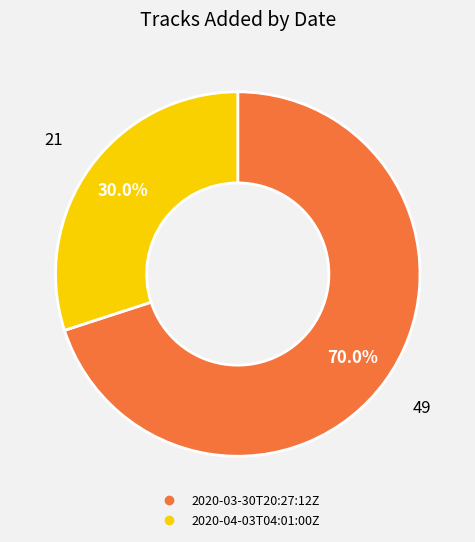

To the nearest percent, what percentage of the pie is 2020-03-30T20:27:12Z?

70%